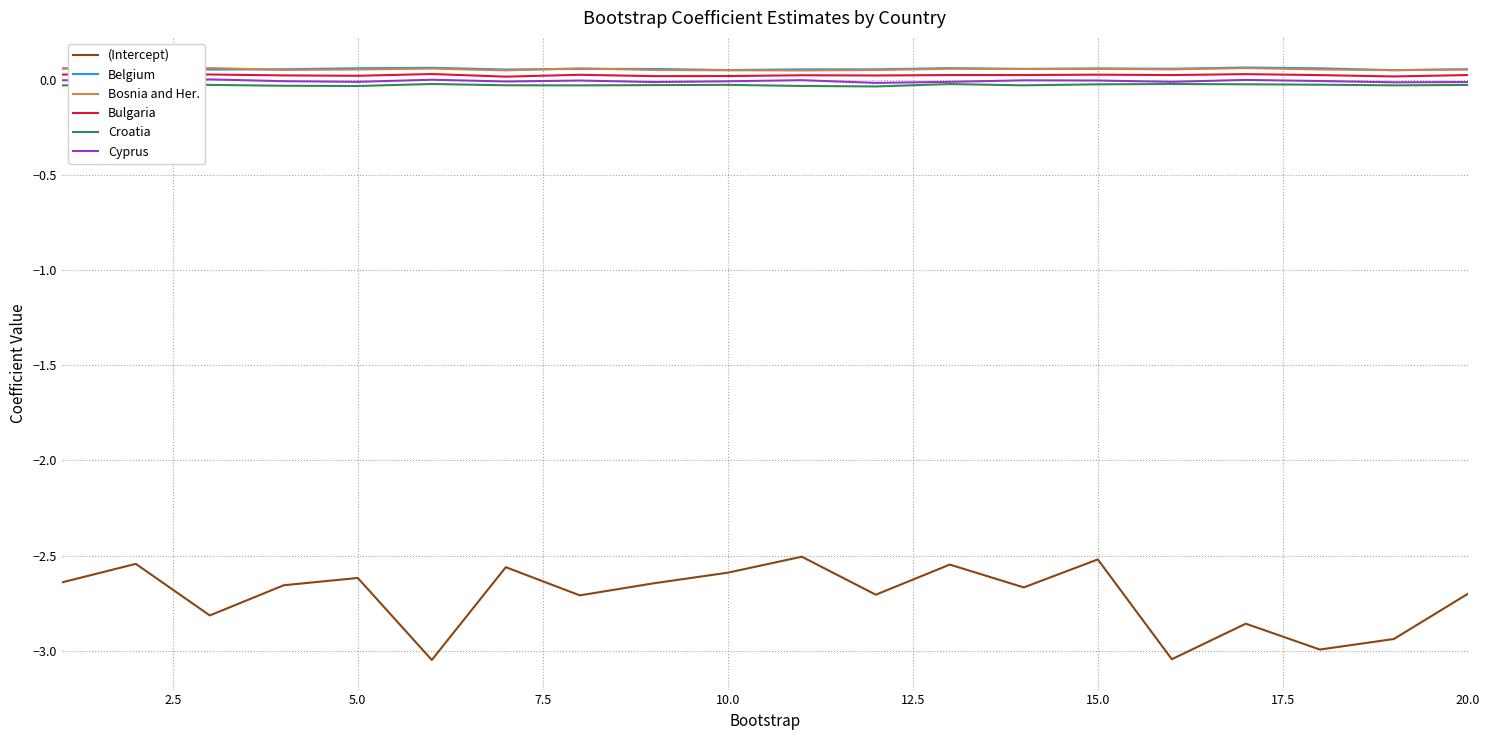

The Cyprus series shows -0.0 at 20.0. True or false?

True